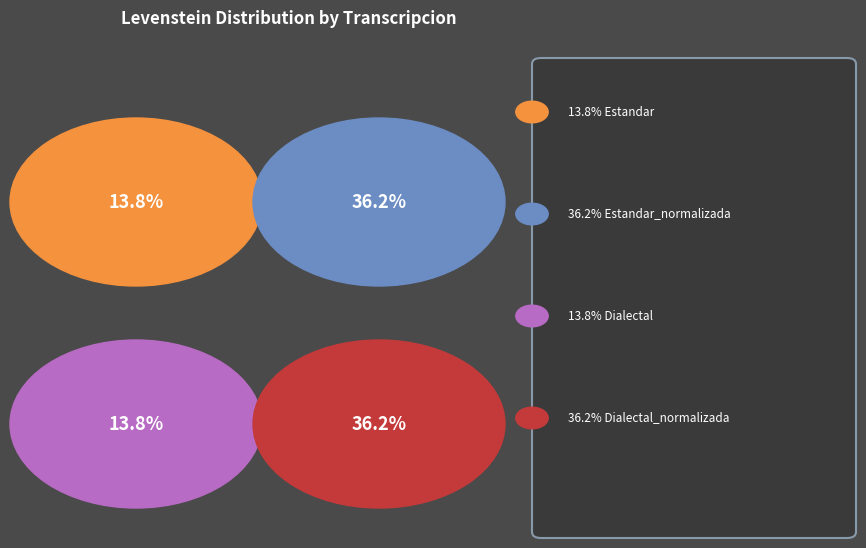

Which category has the biggest portion of the pie?

Estandar_normalizada